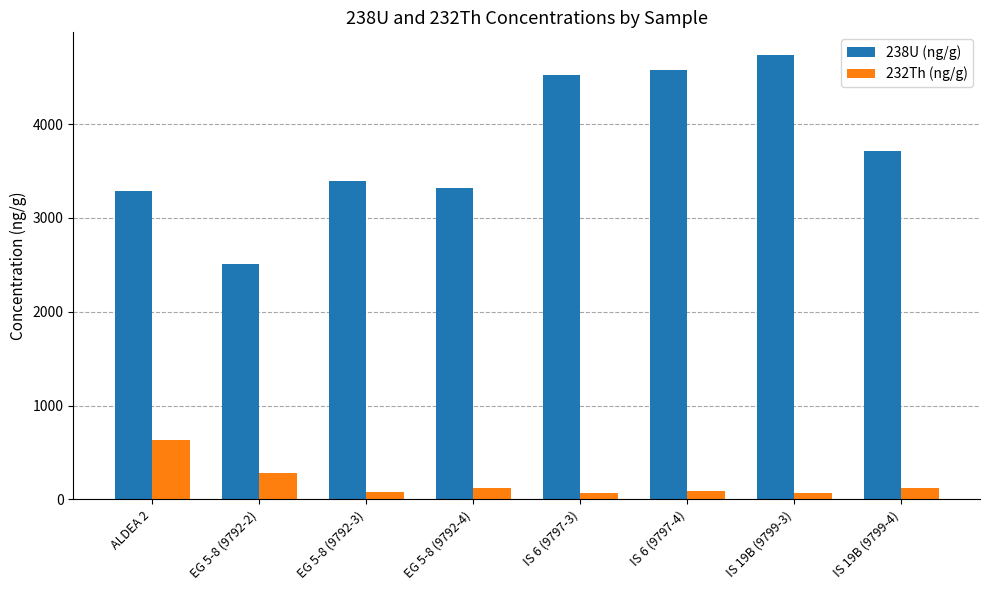

Is the value of 238U (ng/g) at IS 19B (9799-3) greater than the value of 232Th (ng/g) at EG 5-8 (9792-2)?

Yes